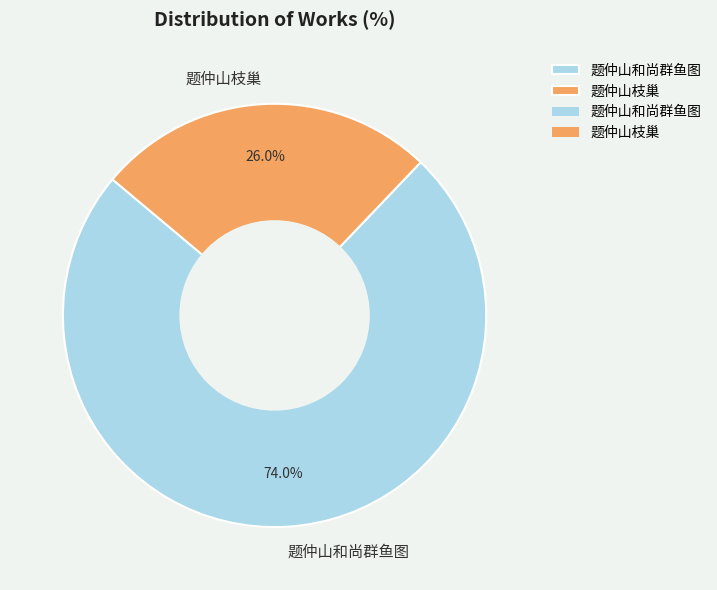

What portion of the pie excludes 题仲山枝巢?

74.0%